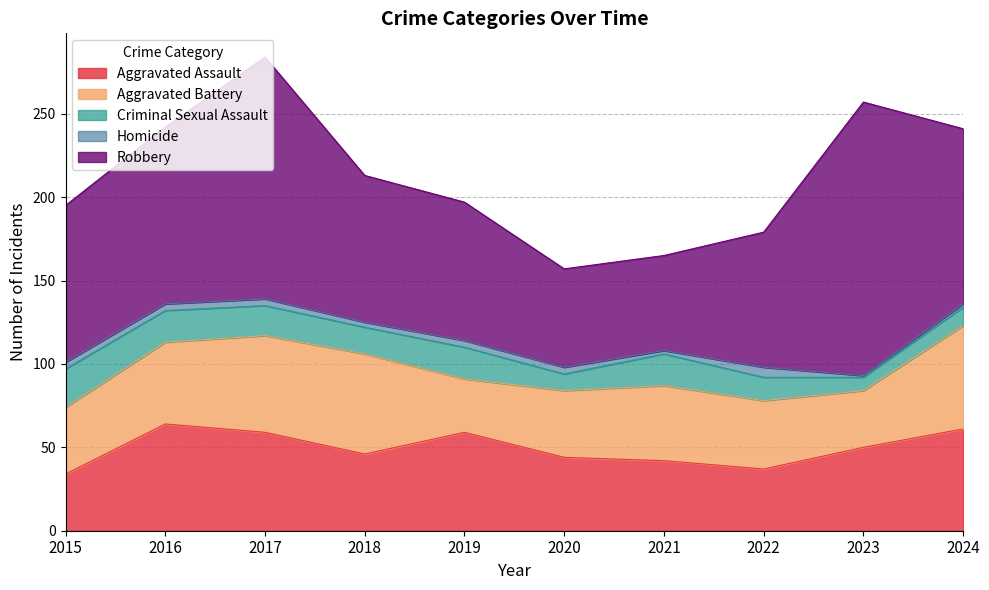

What is the difference between the maximum and second lowest values in the Homicide series?

4